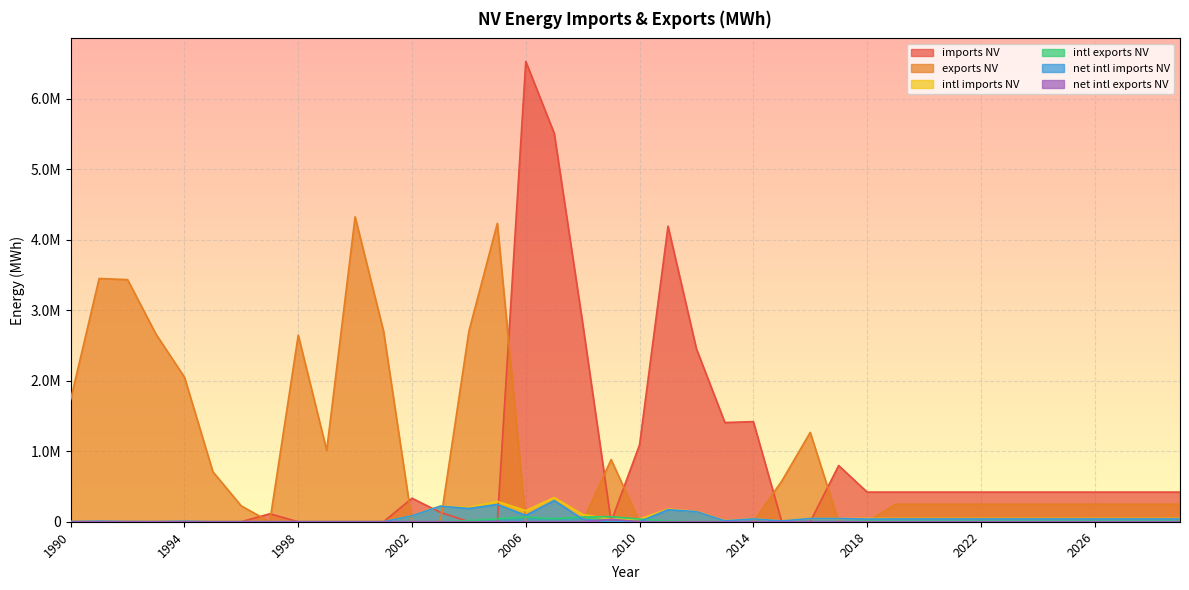

Reading left to right, list all the values displayed in this chart.

imports NV: 0	0	0	0	0	0	0	112896	0	0	0	0	333153	132708	0	0	6533132	5512662	2815650	0	1092557	4194868	2452907	1408028	1420798	0	0	797400	420591	420591	420591	420591	420591	420591	420591	420591	420591	420591	420591	420591
exports NV: 1734196	3452082	3436069	2661460	2052793	709299	223640	0	2648205	1014149	4327311	2703023	0	0	2704100	4235393	0	0	0	882511	0	0	0	0	0	577975	1267987	0	0	248043	248043	248043	248043	248043	248043	248043	248043	248043	248043	248043
intl imports NV: 2047	7950	2327	1049	6850	0	0	0	0	0	0	0	84752	220896	202963	288121	157397	343517	102322	37203	38246	179888	145291	16694	40345	10571	45402	45348	46320	46320	46320	46320	46320	46320	46320	46320	46320	46320	46320	46320
intl exports NV: 0	0	0	0	0	0	0	0	0	0	0	0	0	0	14948	42720	66846	43112	66761	71843	37613	8983	2254	3347	766	0	107	303	8694	6896	6896	6896	6896	6896	6896	6896	6896	6896	6896	6896
net intl imports NV: 2047	7950	2327	1049	6850	0	0	0	0	0	0	0	84752	220896	188015	245401	90551	300405	35561	0	633	170905	143037	13347	39579	10571	45295	45045	37626	39424	39424	39424	39424	39424	39424	39424	39424	39424	39424	39424
net intl exports NV: 0	0	0	0	0	0	0	0	0	0	0	0	0	0	0	0	0	0	0	34640	0	0	0	0	0	0	0	0	0	0	0	0	0	0	0	0	0	0	0	0